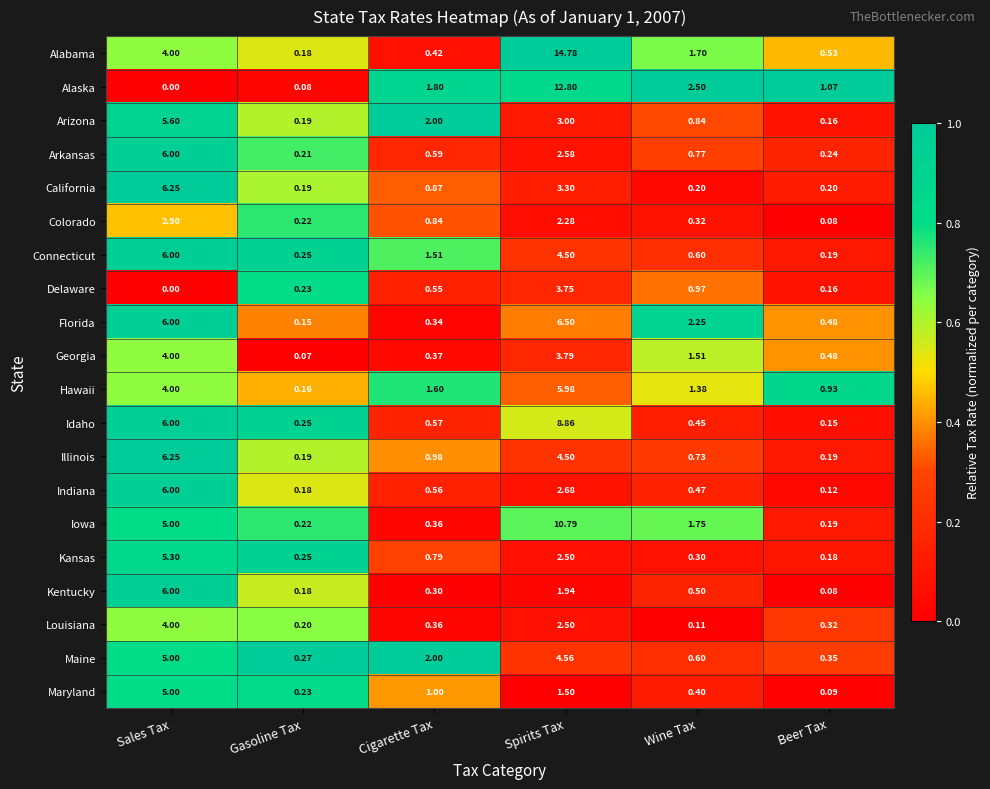

Between Spirits Tax and Beer Tax, which series saw the biggest shift?

Alabama